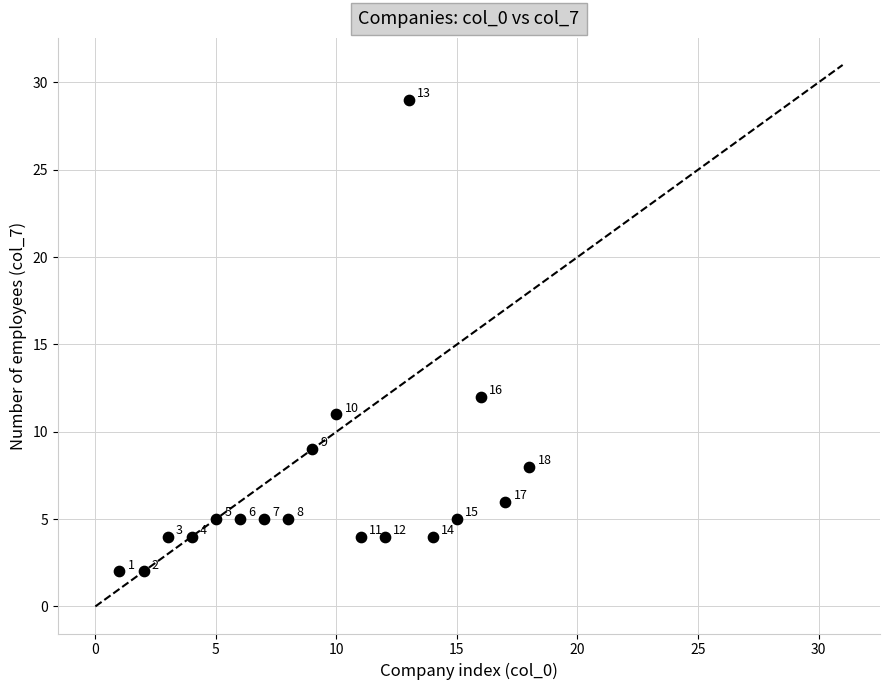

What is the range of X values (max minus min)?

17